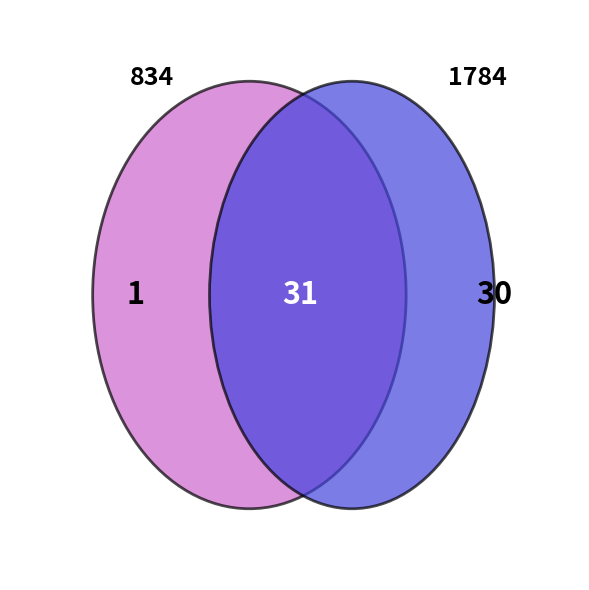

How many slices are in this pie chart?

2